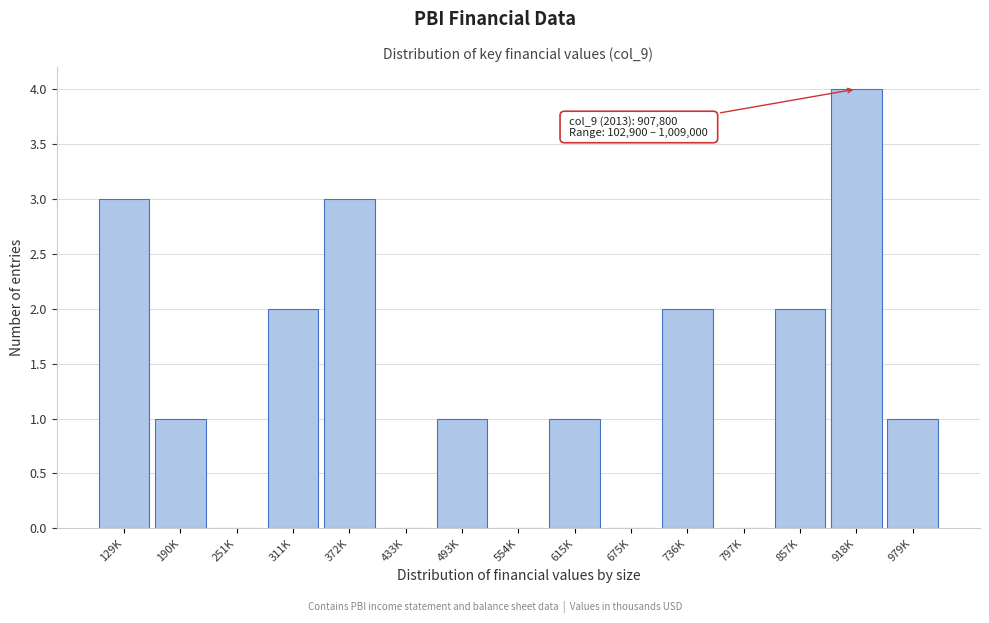

Reading left to right, transcribe all the data shown in this chart.

129K=3	190K=1	251K=0	311K=2	372K=3	433K=0	493K=1	554K=0	615K=1	675K=0	736K=2	797K=0	857K=2	918K=4	979K=1